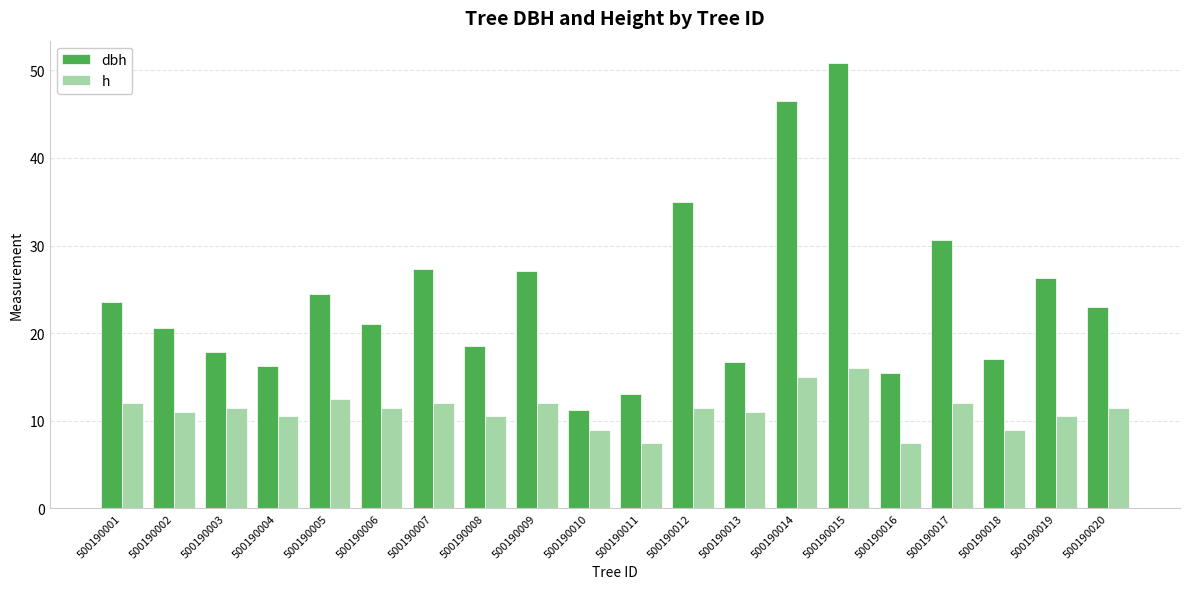

Are the bars grouped side by side (vs. stacked)?

Yes